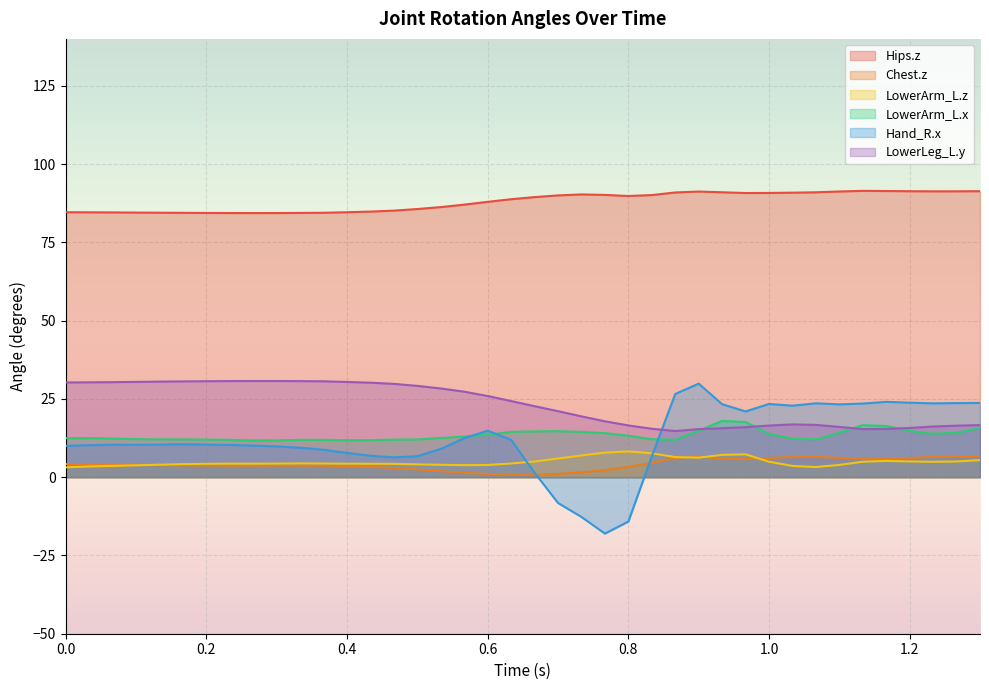

Where do Chest.z and LowerArm_L.z first cross each other?

0.1 and 0.13333